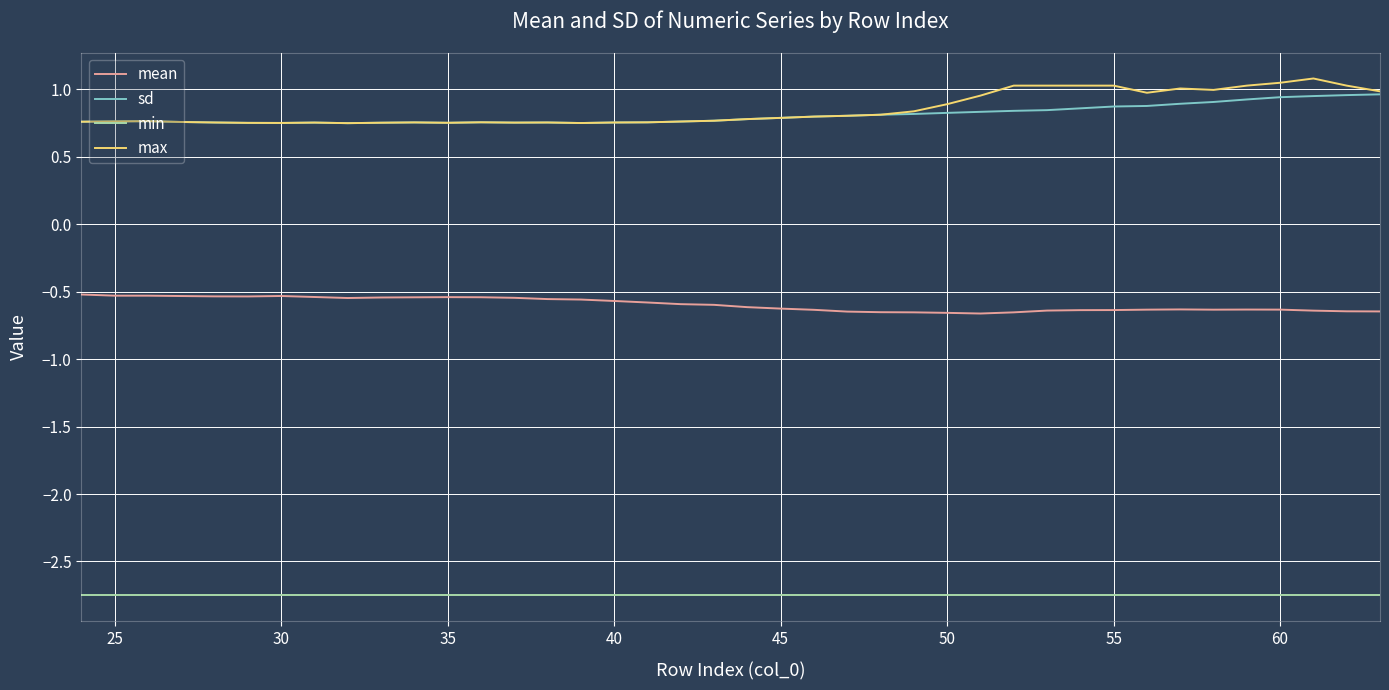

True or false: max and mean cross at least once.

False